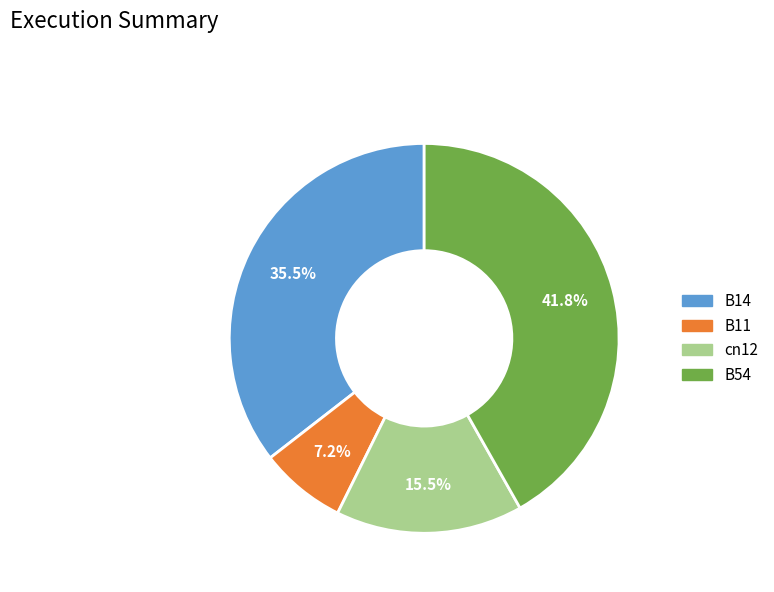

Which slice is the smallest?

B11